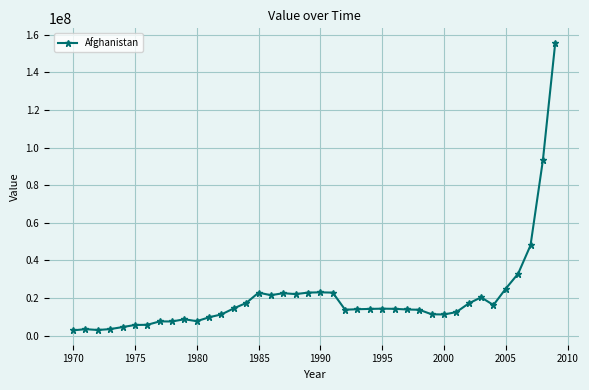

What is the sum of all values?

812061190.9